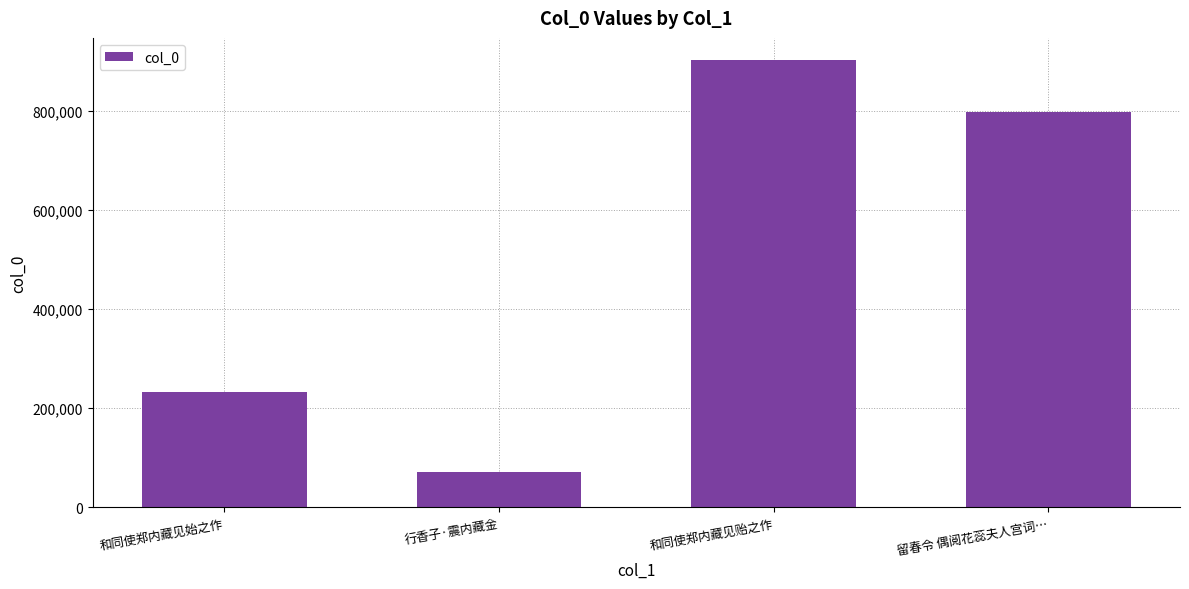

What is the smallest value displayed?

71447